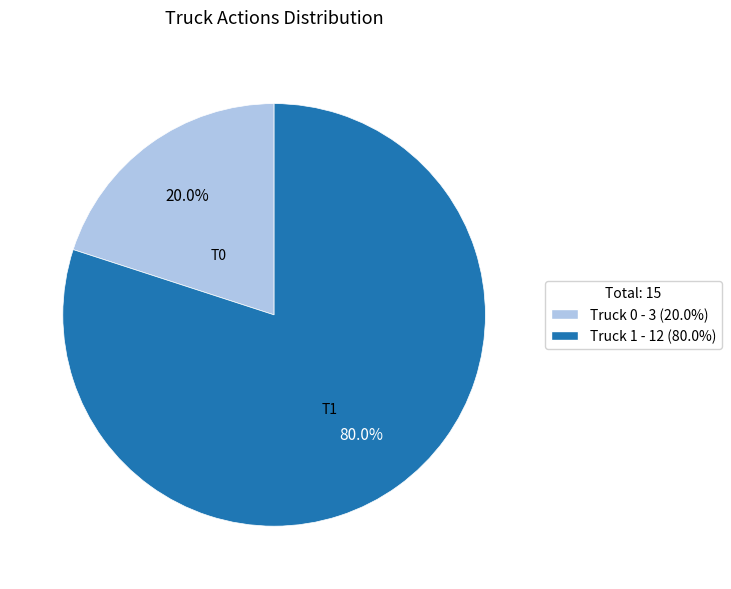

Which category has the smallest portion of the pie?

Truck 0